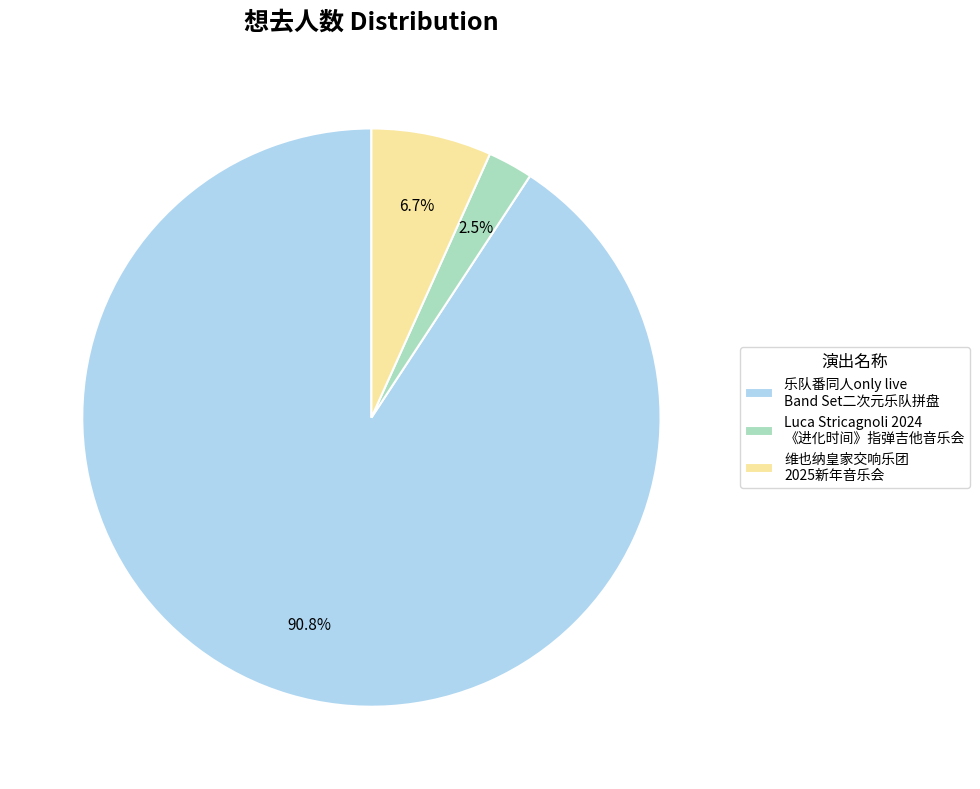

Which category has the biggest portion of the pie?

乐队番同人only live Band Set二次元乐队拼盘